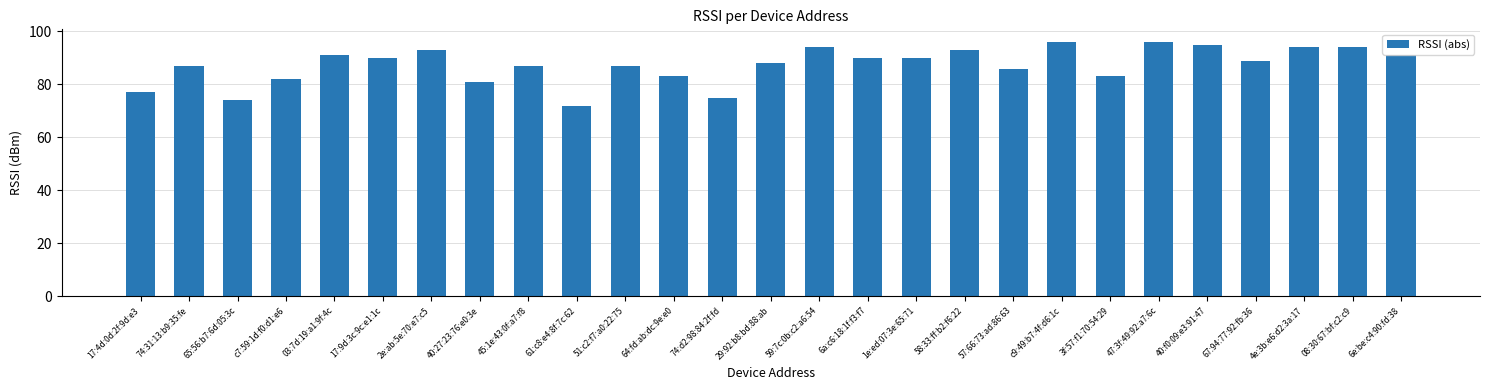

What is the change in value from 65:56:b7:6d:05:3c to c9:49:b7:4f:d6:1c?

+22